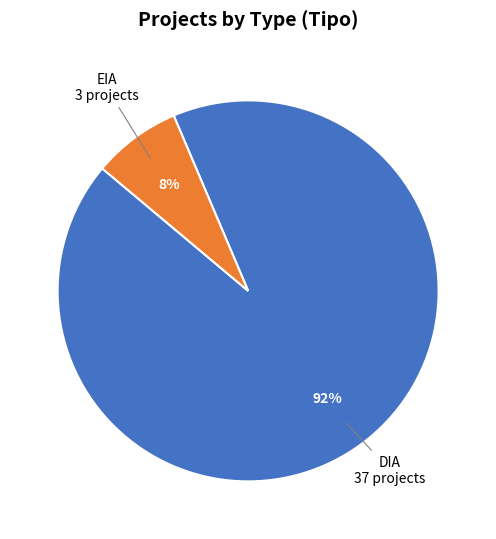

To the nearest percent, what is the average slice percentage?

50%